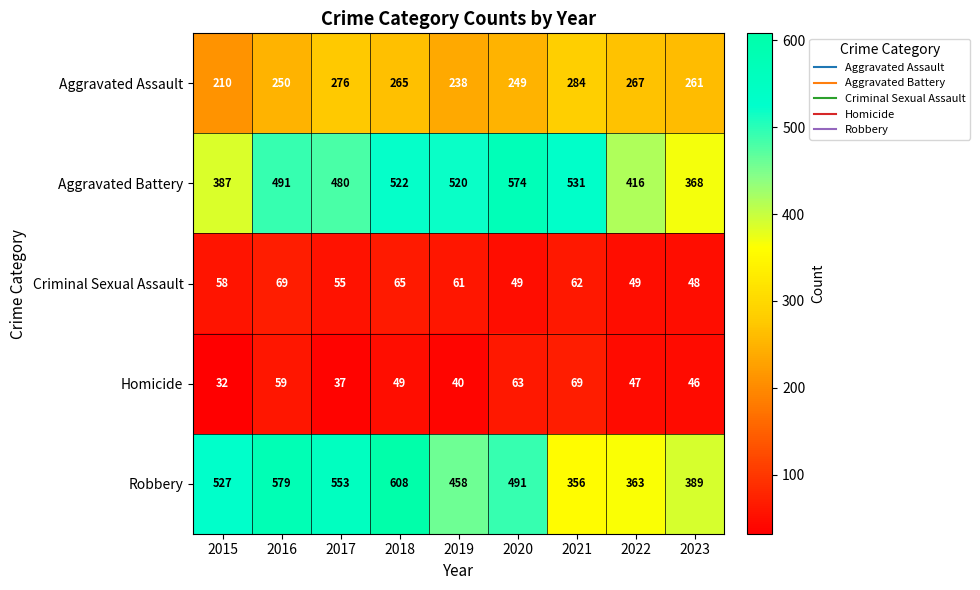

Which series has the largest total across all categories?

Robbery